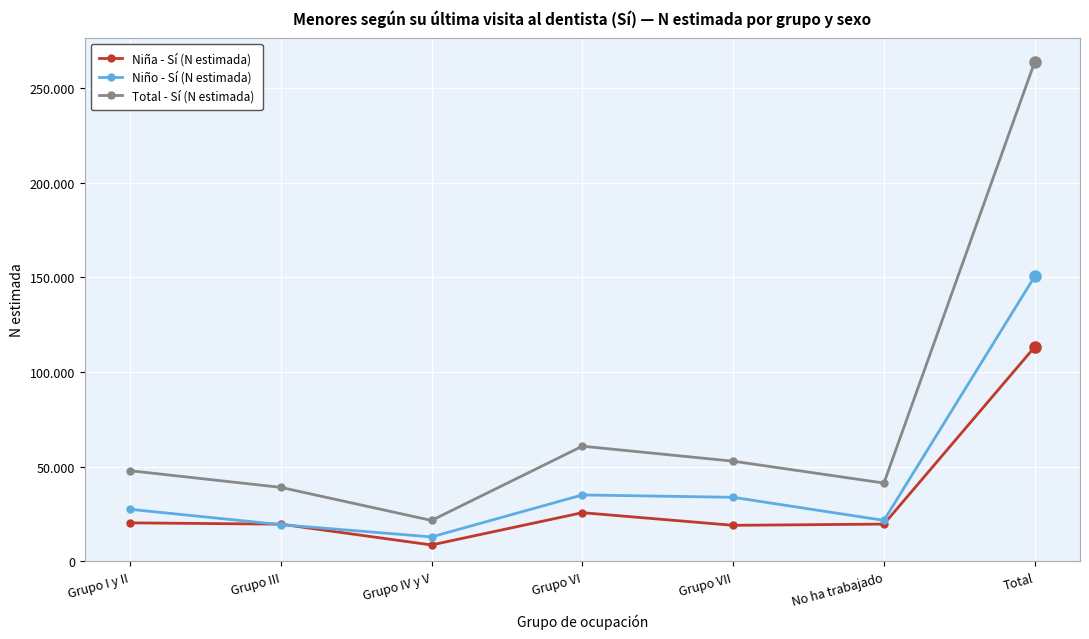

What is the difference between the Total - Sí (N estimada) values at Grupo VI and Grupo IV y V?

39223